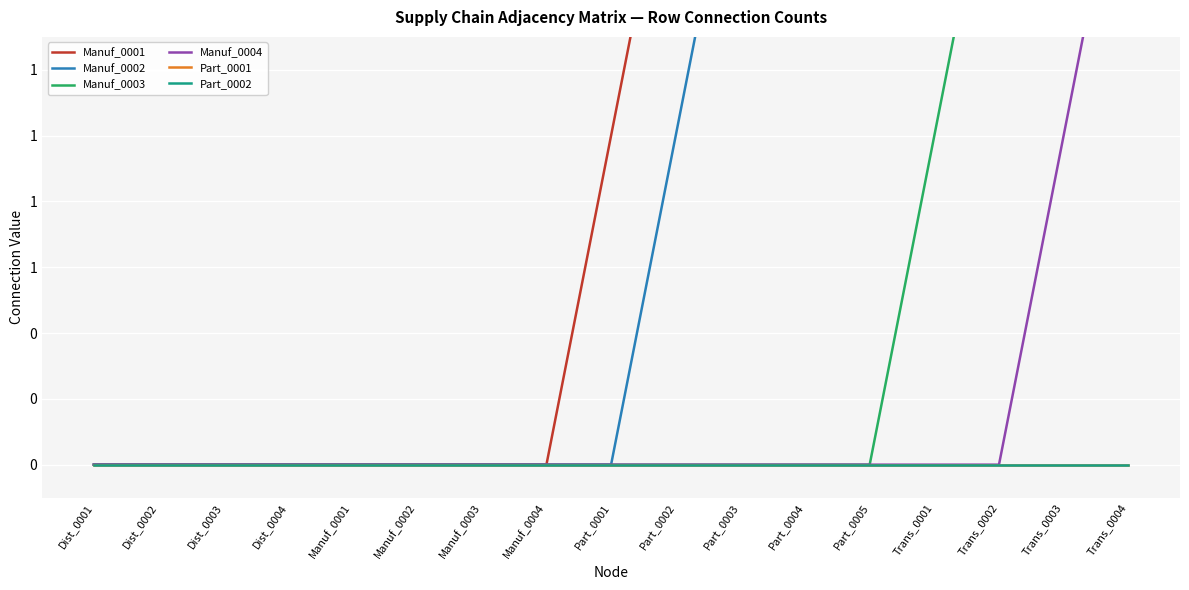

At which label does Manuf_0001 first exceed 1?

Part_0002